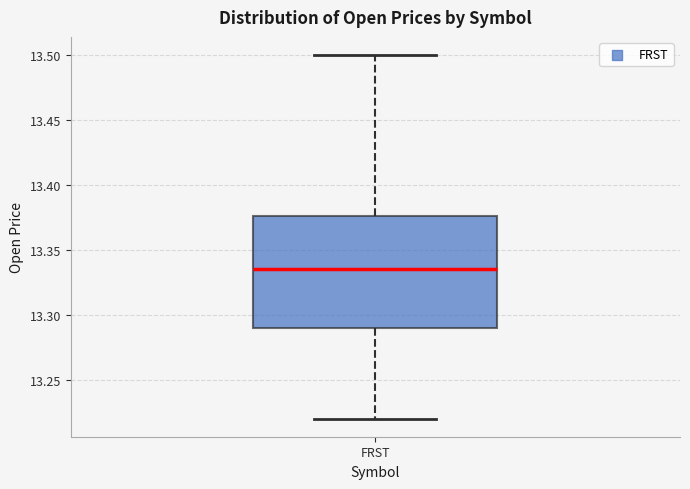

Where does the lower whisker of the box for FRST end on the y-axis? The values are not printed on the chart, so give them approximately, as read against the axis.

13.220